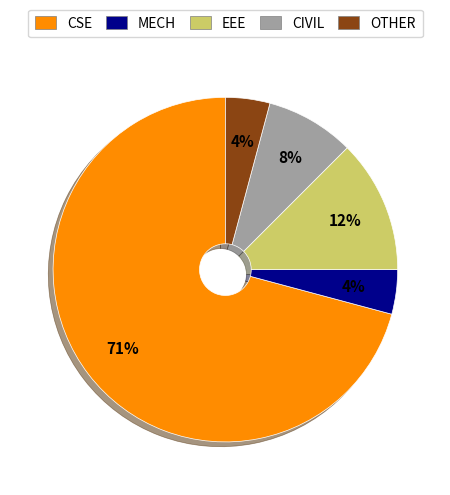

Which slice is the largest?

CSE